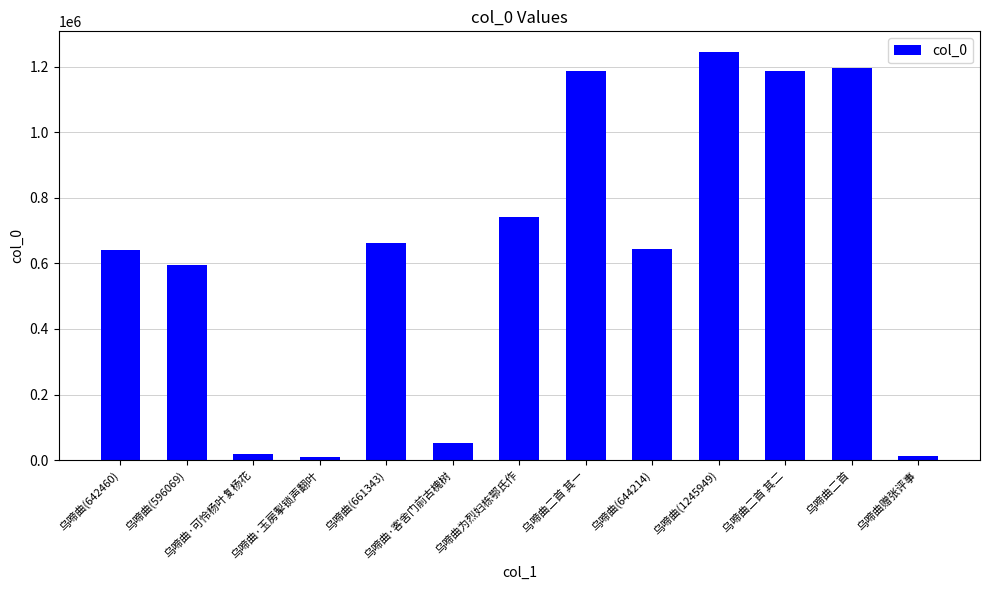

What is the difference between the values at 乌啼曲(644214) and 乌啼曲二首?

551041